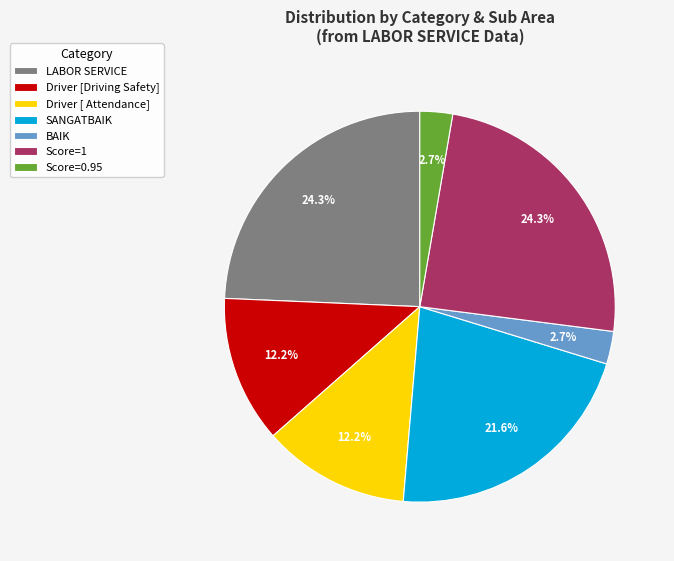

Count the number of slices in the pie.

7